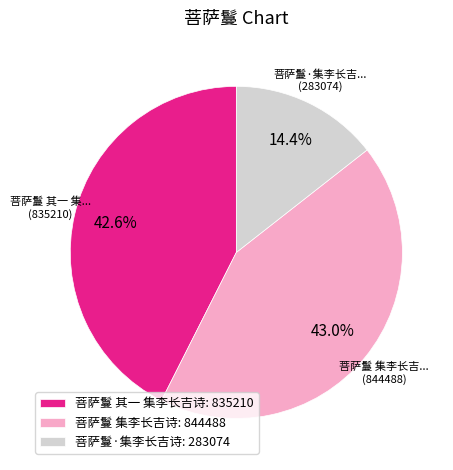

Is there a majority slice in this chart?

No